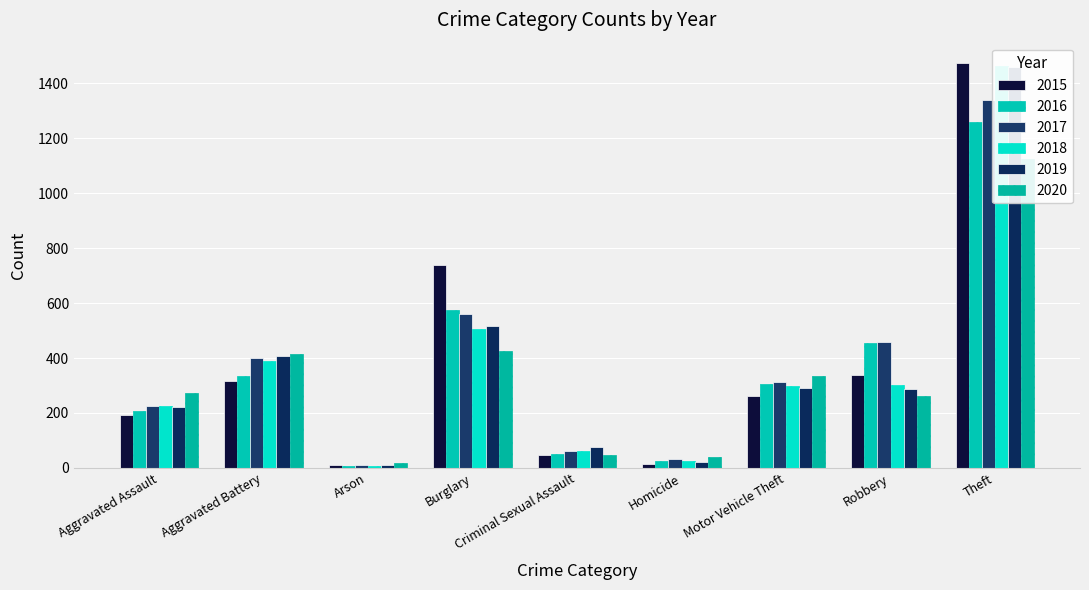

What is the highest value of the 2017 series?

1339